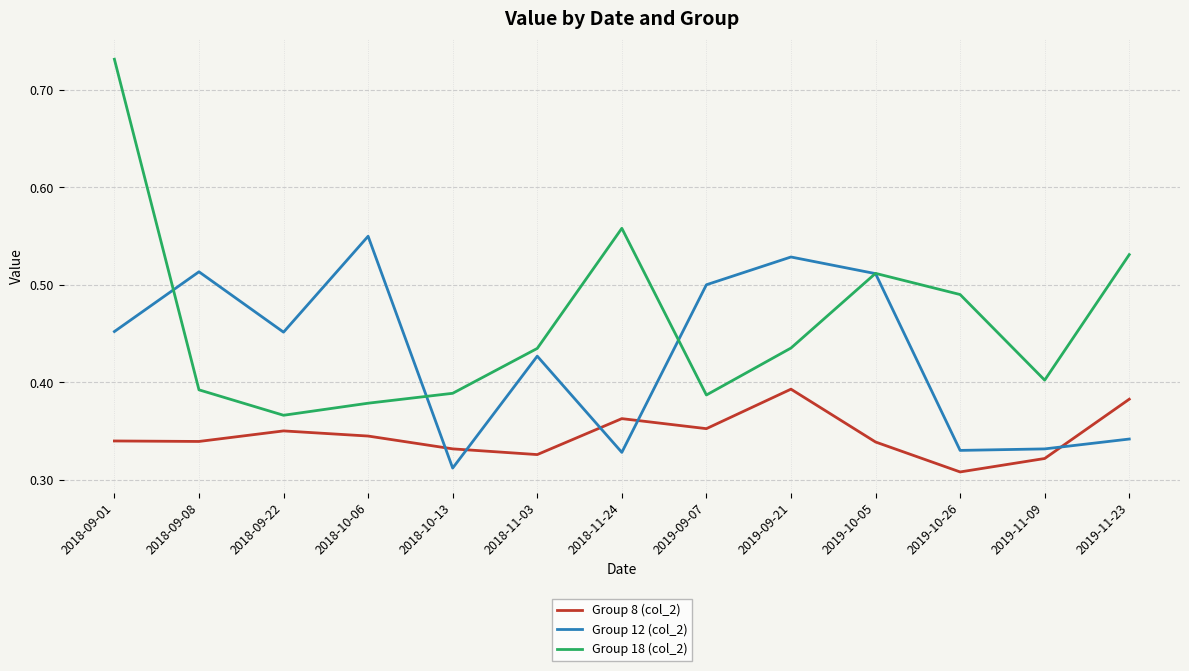

What position from the right is 2019-10-05?

4